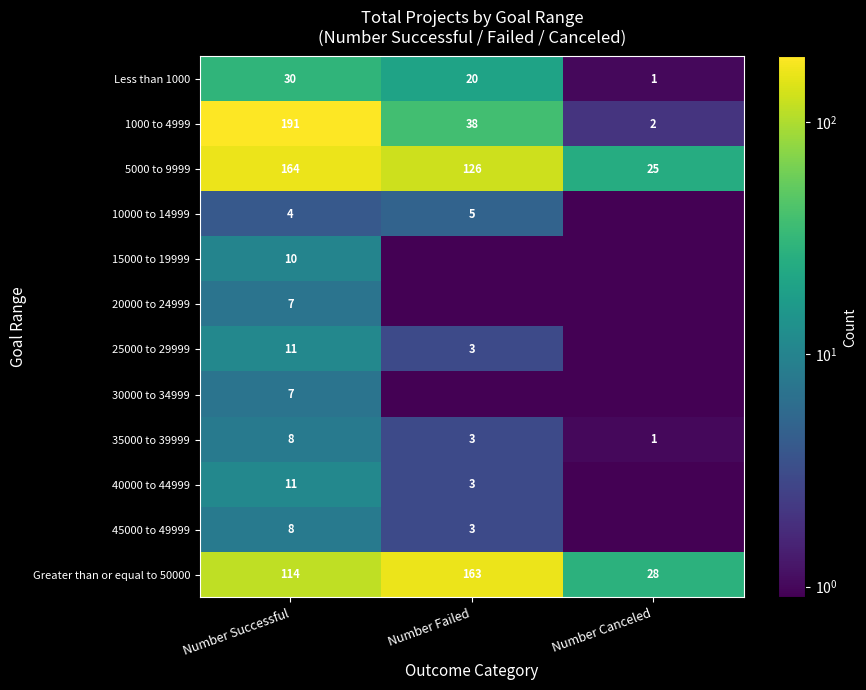

What is the sum of the 25000 to 29999 values at Number Successful and Number Failed?

14.0